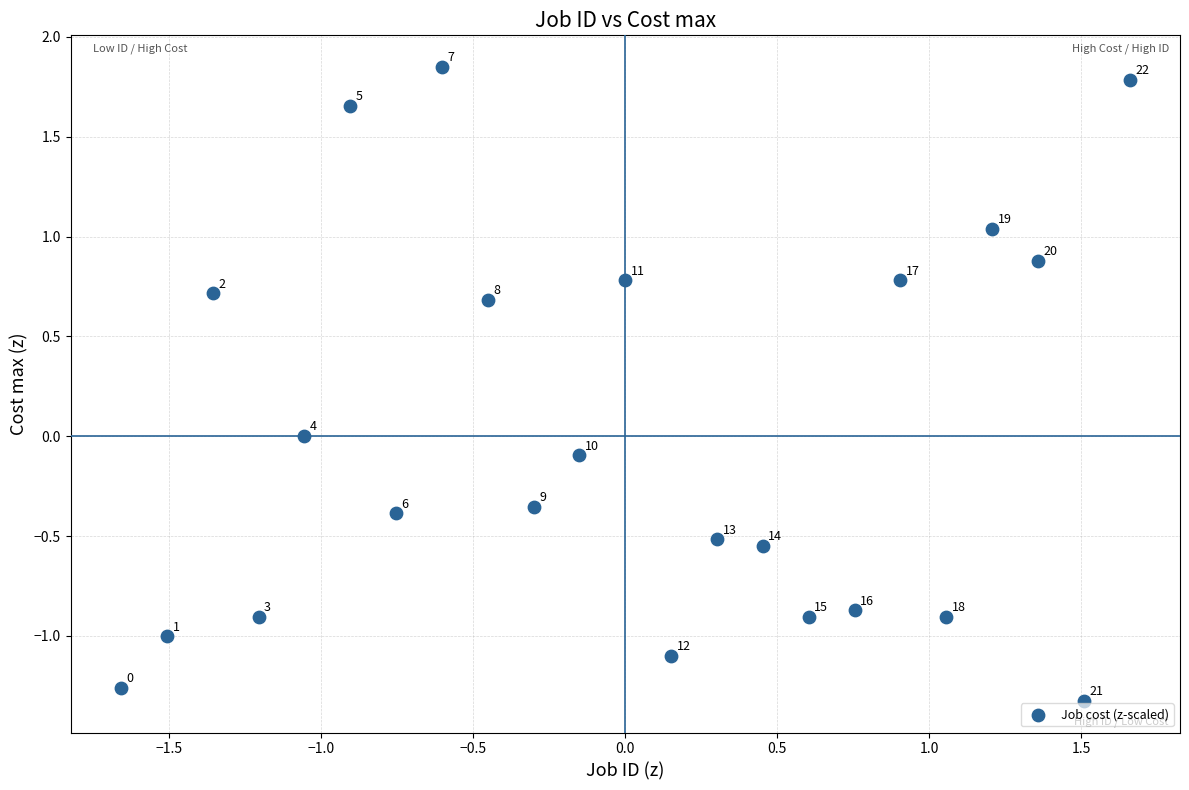

What is the range of Y values (max minus min)?

3.2